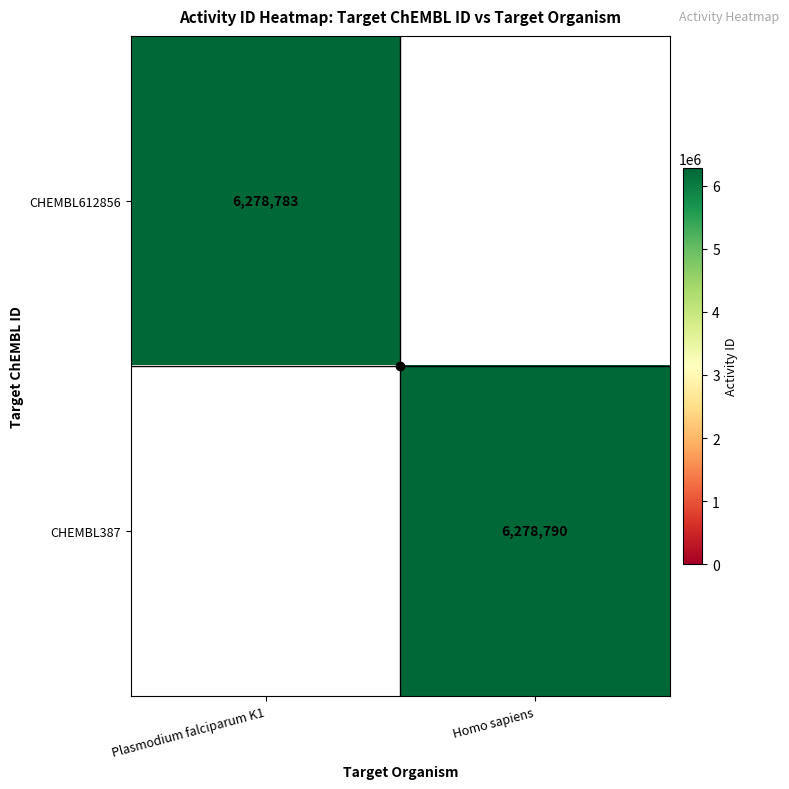

Which series has the largest range (max minus min)?

CHEMBL612856